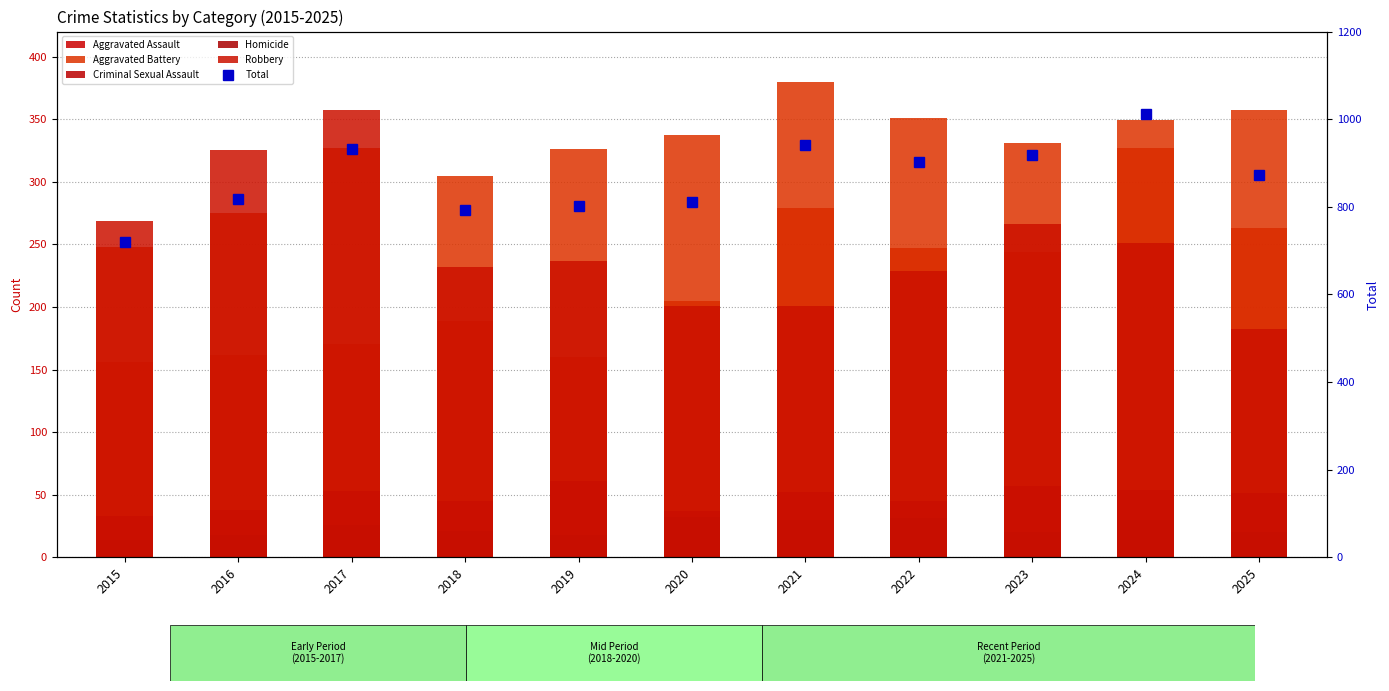

List the labels in order of Homicide value, largest first.

2020, 2022, 2021, 2024, 2017, 2018, 2023, 2025, 2016, 2019, 2015